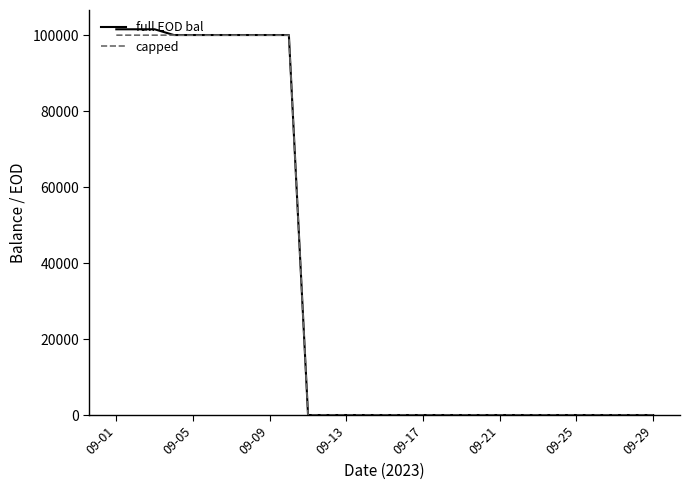

How many distinct data groups are displayed?

2